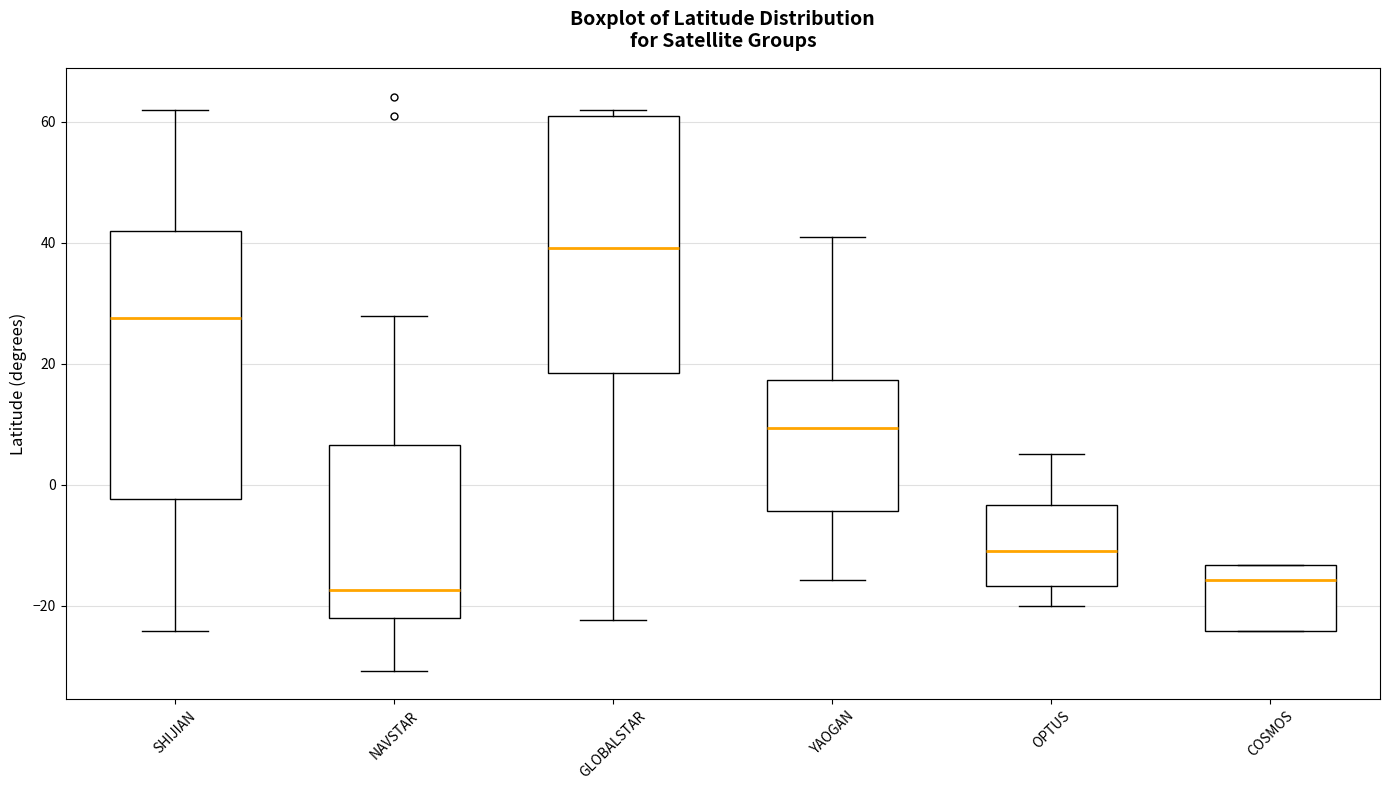

Reading left to right, read every box against the y-axis: the position of its median line, the range the box covers, and the ends of its whiskers. The values are not printed on the chart, so give them approximately, as read against the axis.

SHIJIAN: median 28, box -2 to 42, whiskers -24 to 62
NAVSTAR: median -18, box -22 to 6, whiskers -30 to 28
GLOBALSTAR: median 40, box 18 to 62, whiskers -22 to 62 (just above the box's upper edge)
YAOGAN: median 10, box -4 to 18, whiskers -16 to 40
OPTUS: median -10, box -16 to -4, whiskers -20 to 6
COSMOS: median -16, box -24 to -14, whiskers -24 to -14